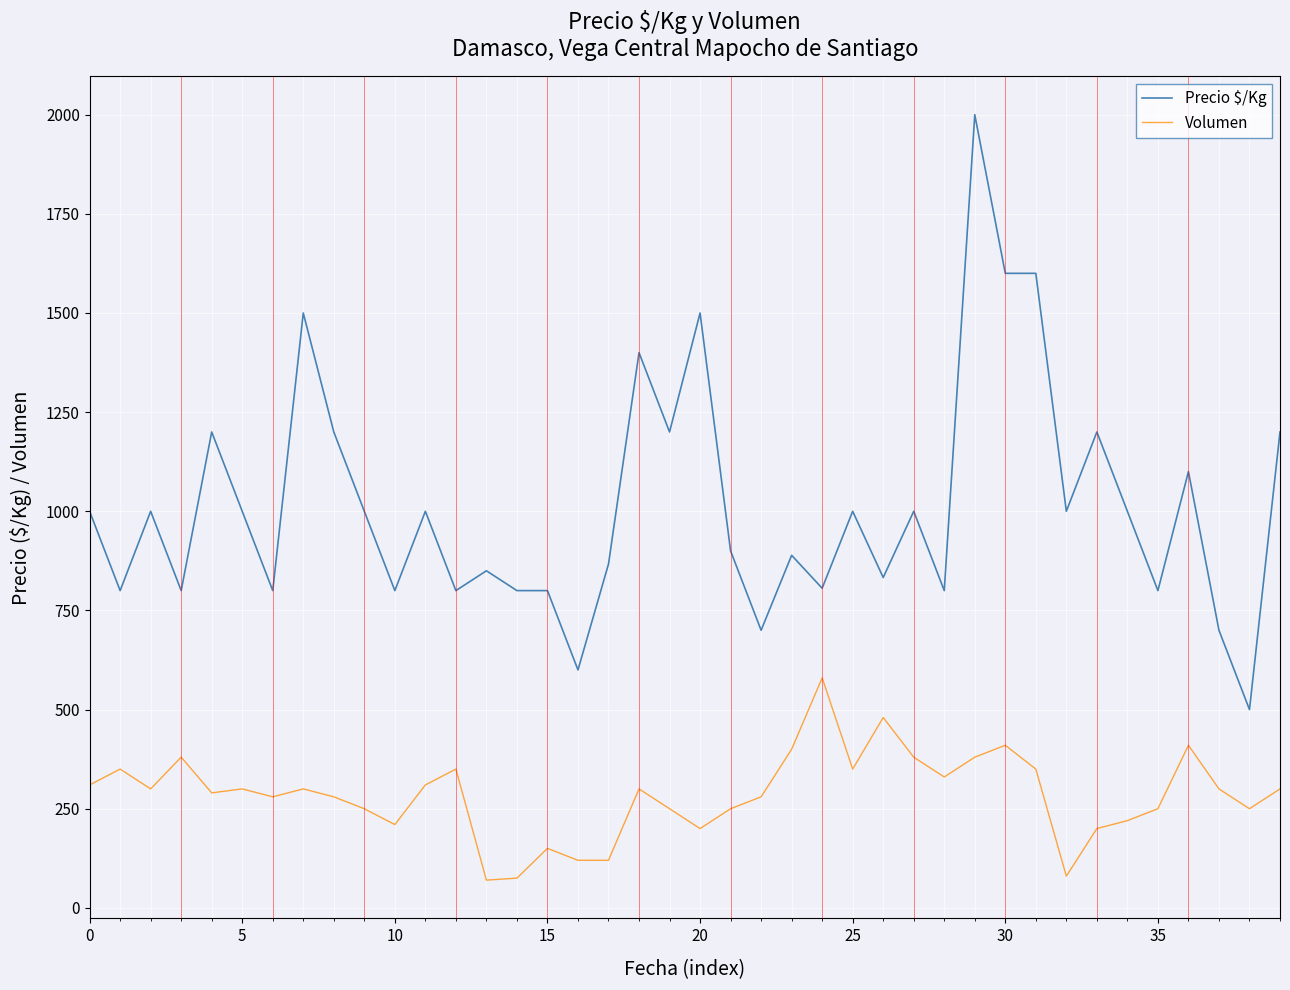

What is the difference between the second highest and minimum values in the Precio $/Kg series?

1100